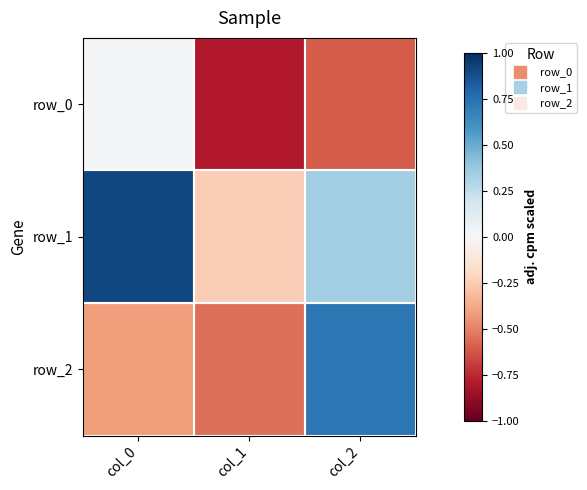

At which label does row_1 reach its minimum?

col_1